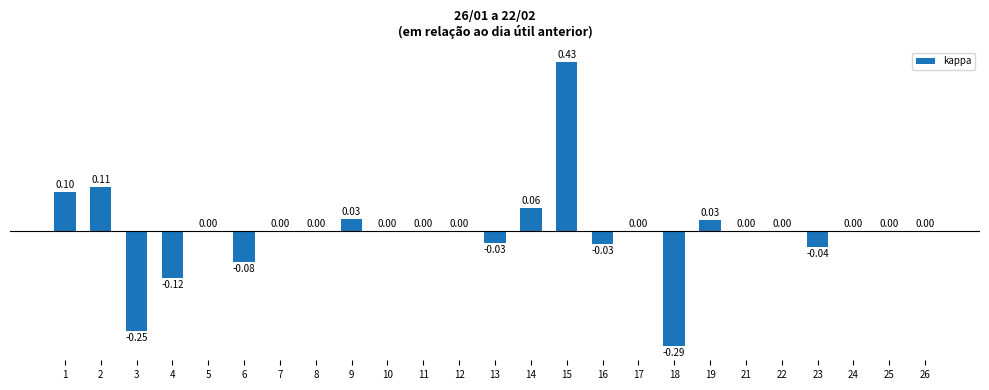

At which label does the data first exceed 0?

1